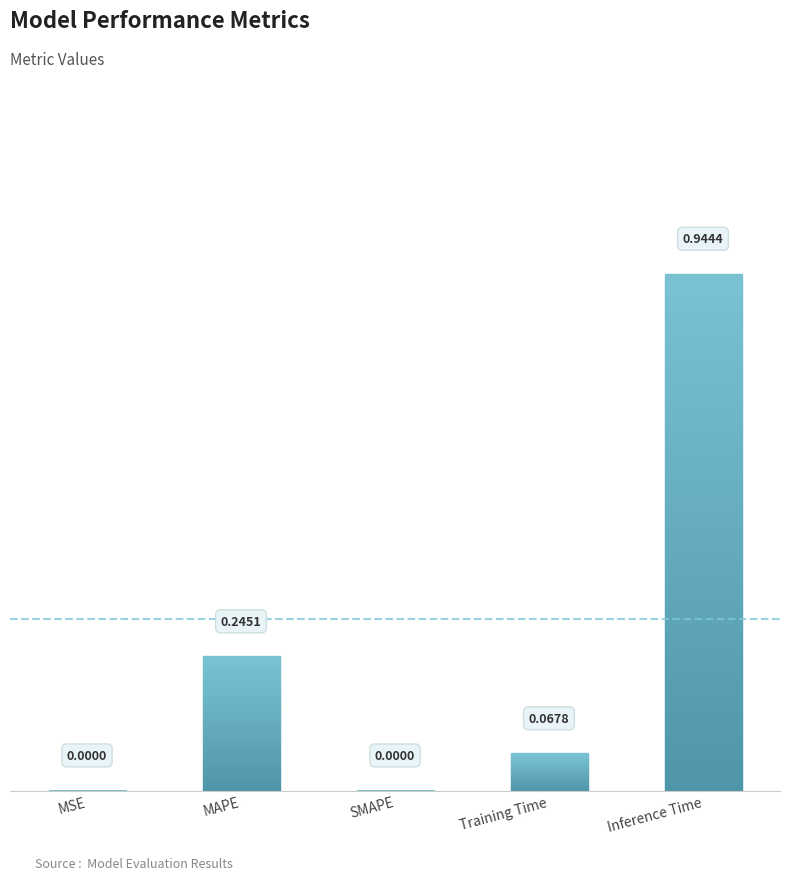

What is the greatest value displayed?

0.9